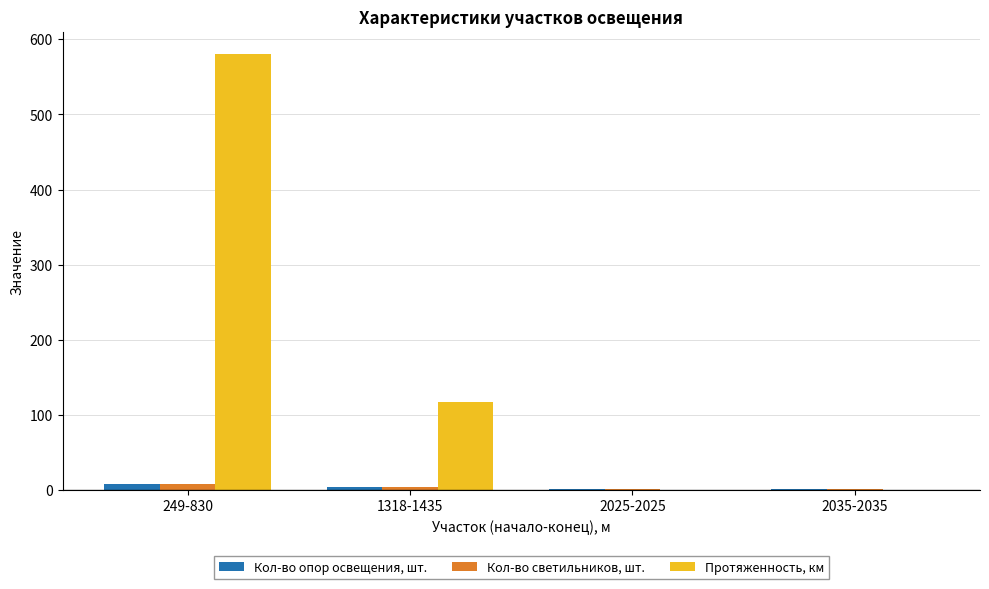

Between 249-830 and 2025-2025, which series saw the biggest shift?

Протяженность, км